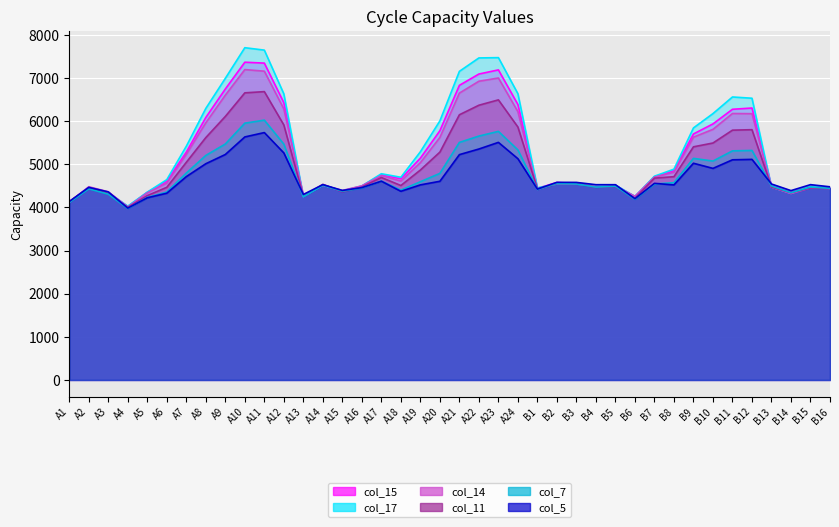

The value of col_7 at A7 is 1618. True or false?

False